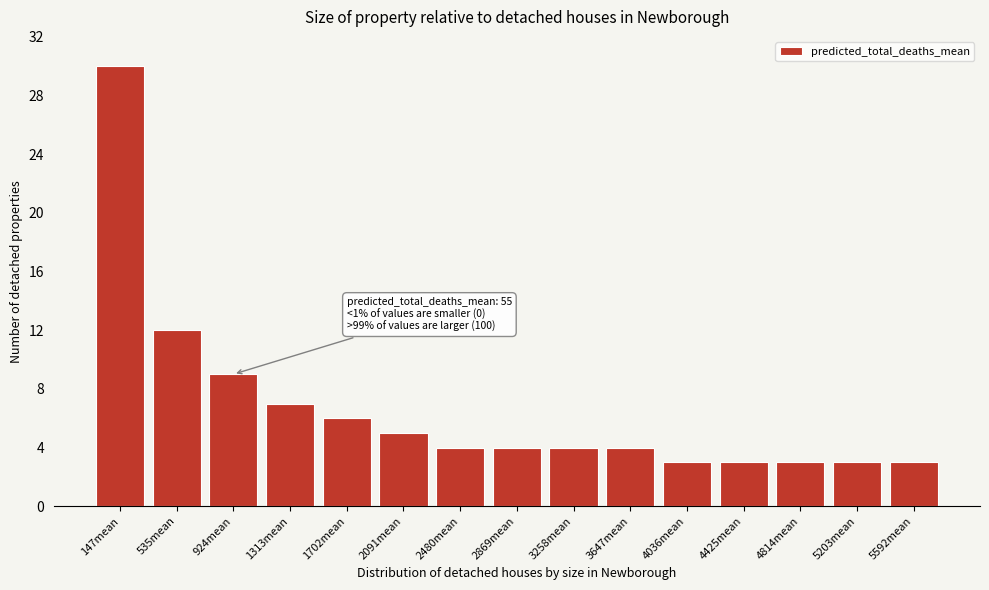

Reading left to right, transcribe all the data shown in this chart.

147mean=30	535mean=12	924mean=9	1313mean=7	1702mean=6	2091mean=5	2480mean=4	2869mean=4	3258mean=4	3647mean=4	4036mean=3	4425mean=3	4814mean=3	5203mean=3	5592mean=3